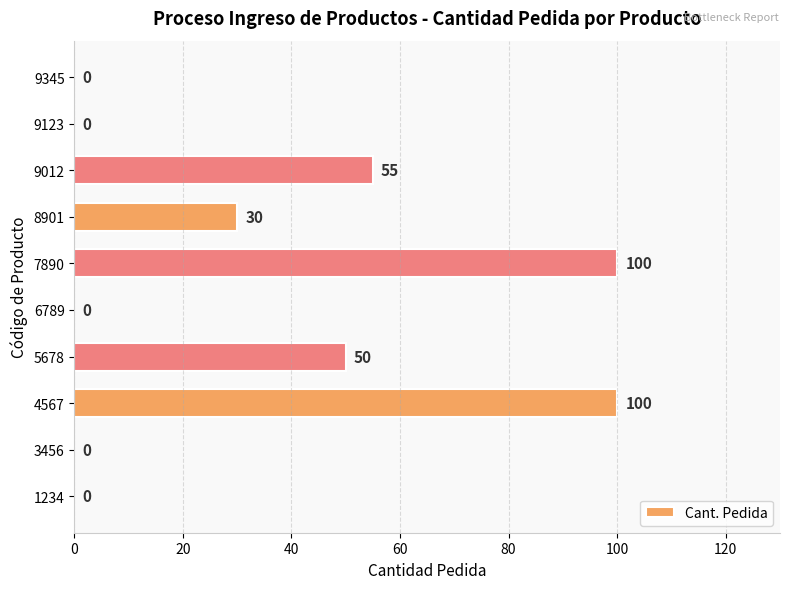

How many distinct data groups are displayed?

1